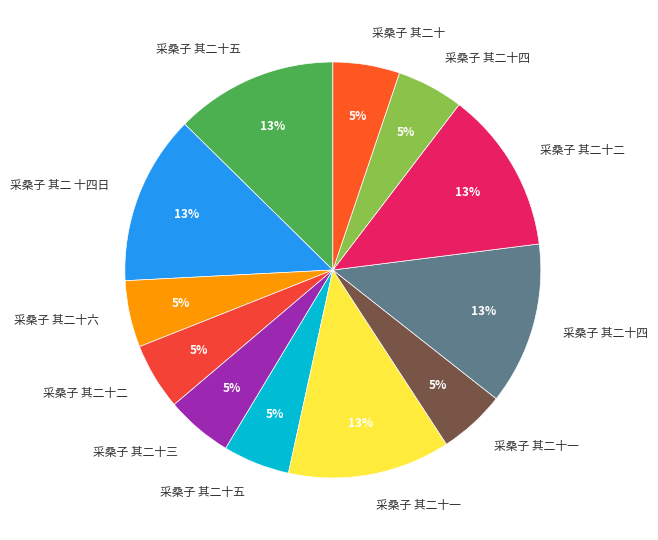

How many slices are in this pie chart?

12